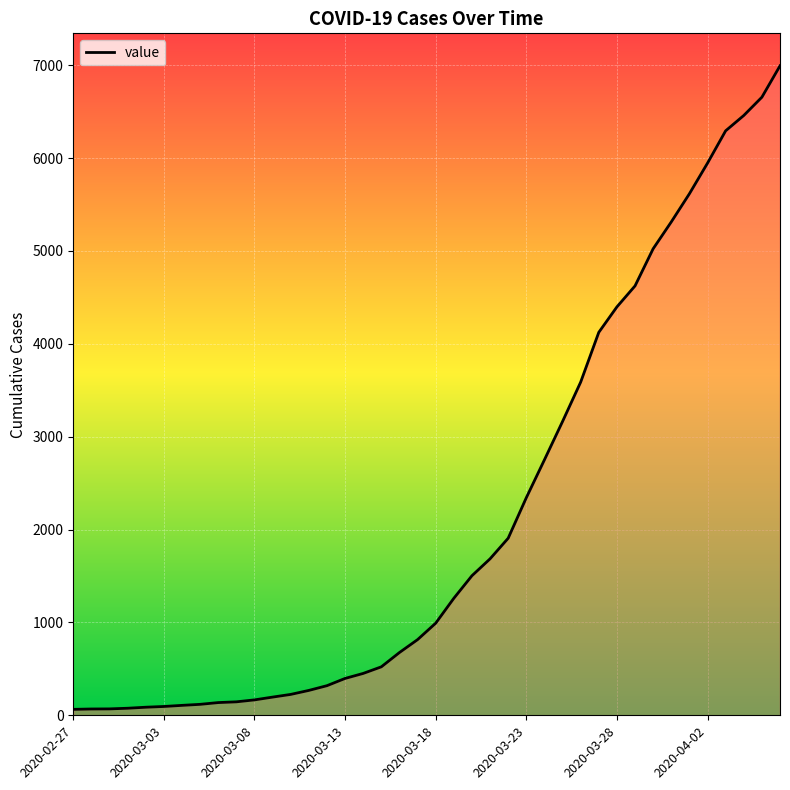

What is the greatest value displayed?

6994